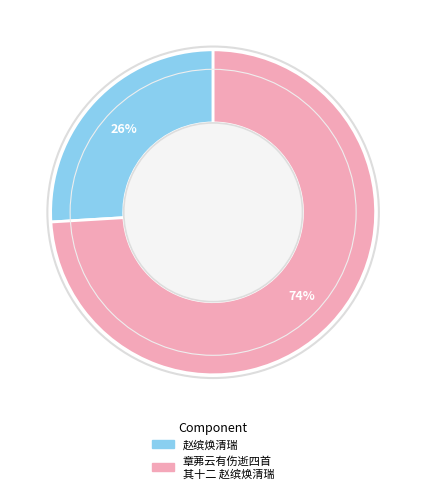

Does any single category account for the majority?

Yes